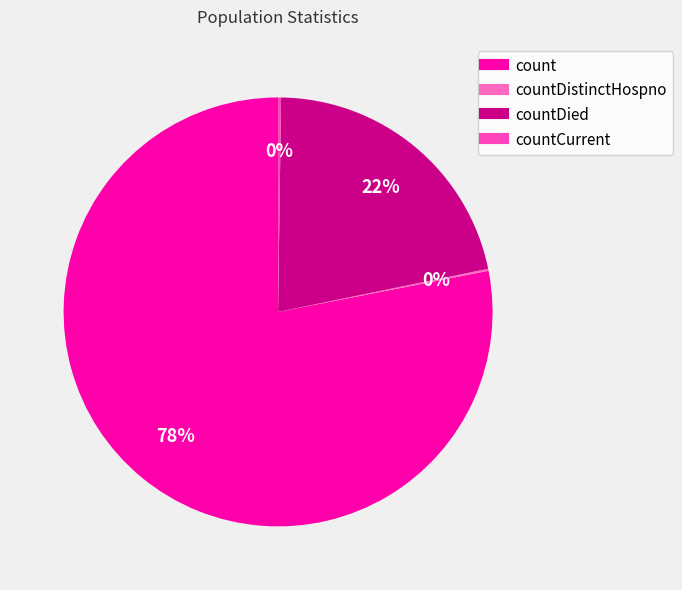

Rank the categories by value from highest to lowest.

count, countDied, countCurrent, countDistinctHospno